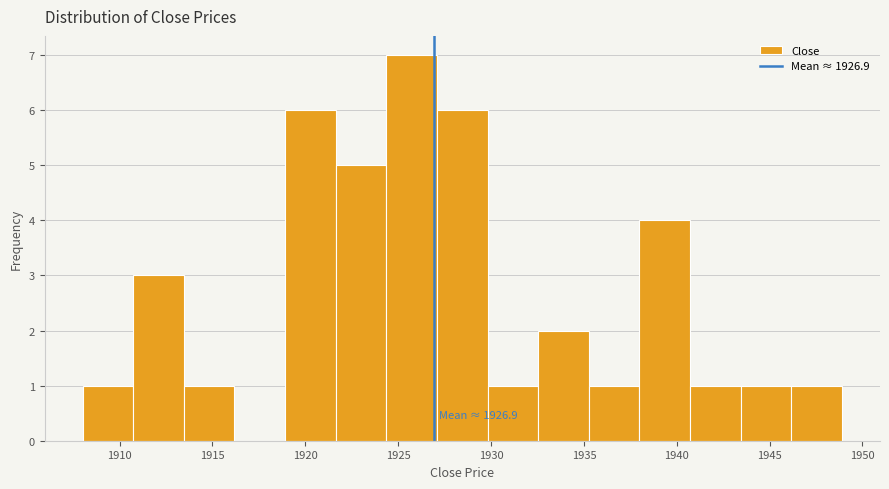

Which range on the x-axis has the tallest bar?

1924.5 to 1927.0